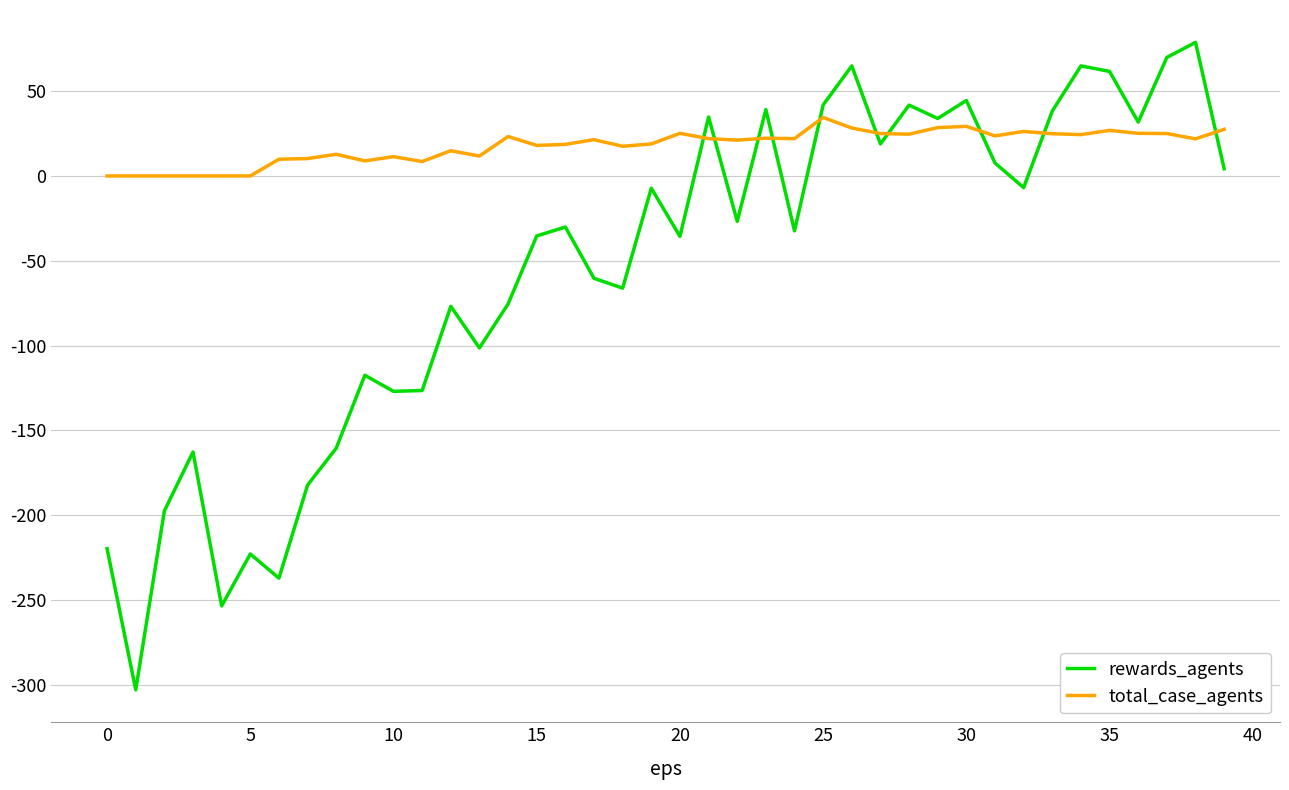

Which series has the largest total across all categories?

total_case_agents